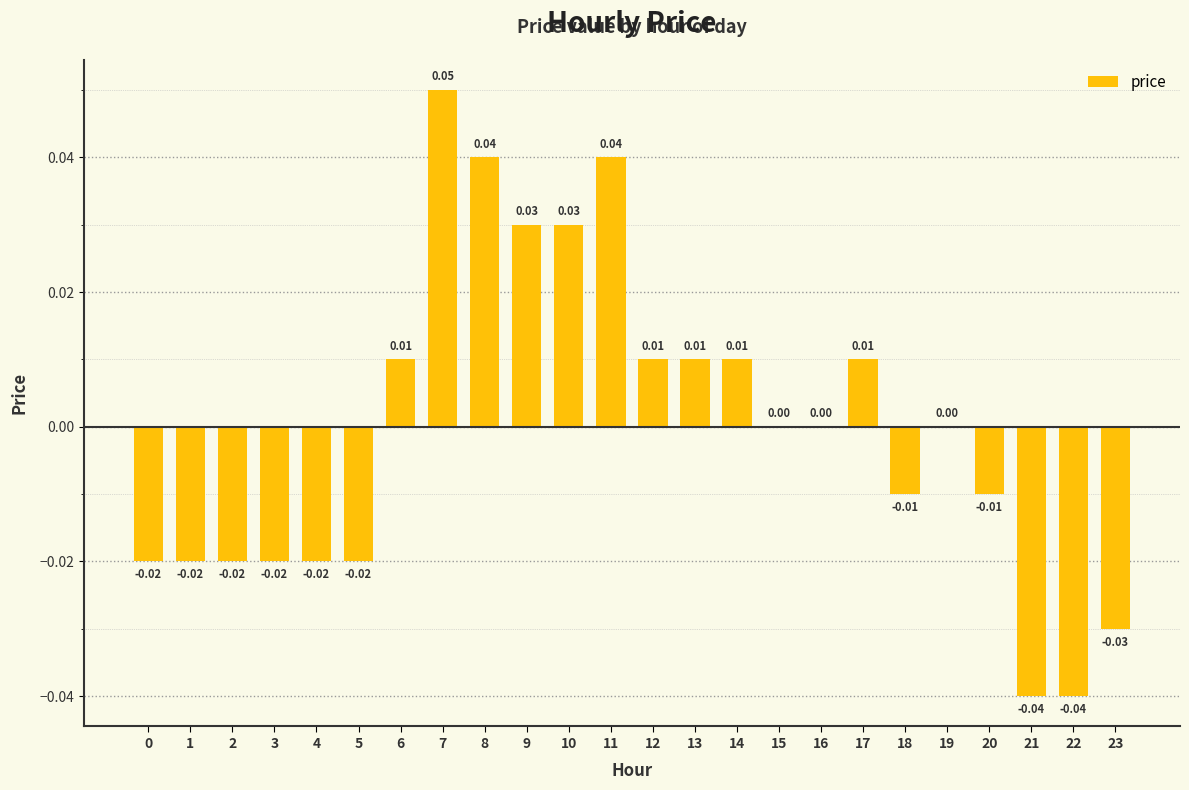

Which has a higher value, 14 or 21?

14